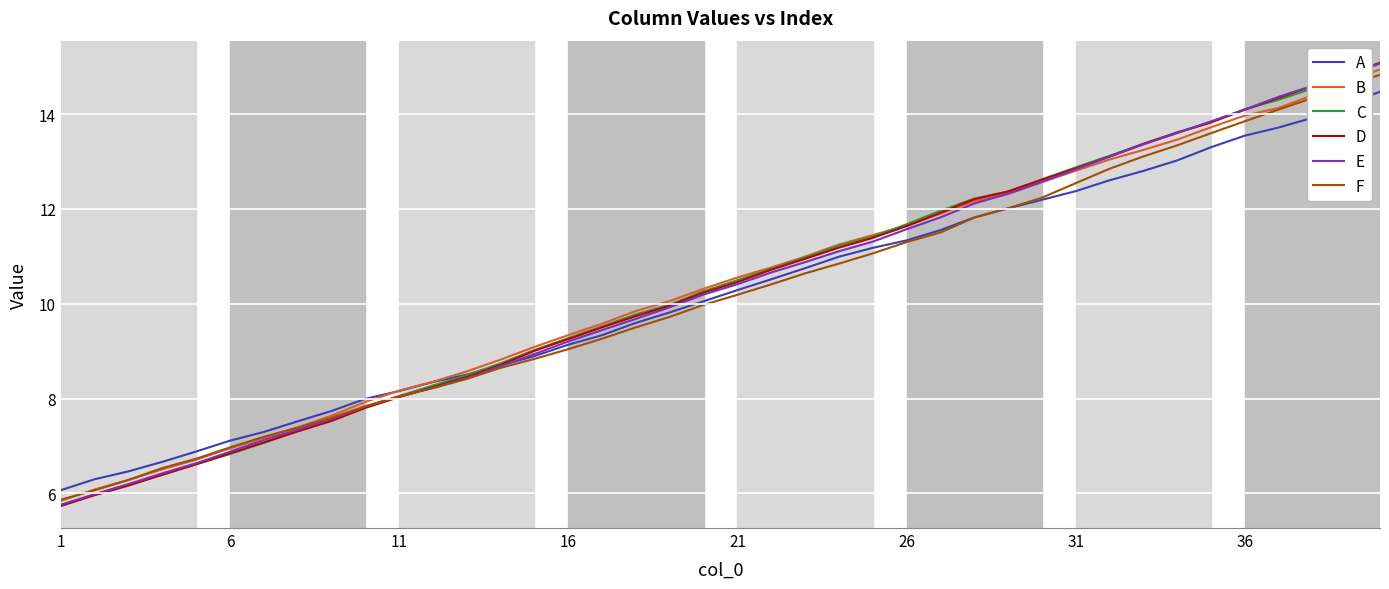

What is the difference between the maximum and second lowest values in the B series?

8.9